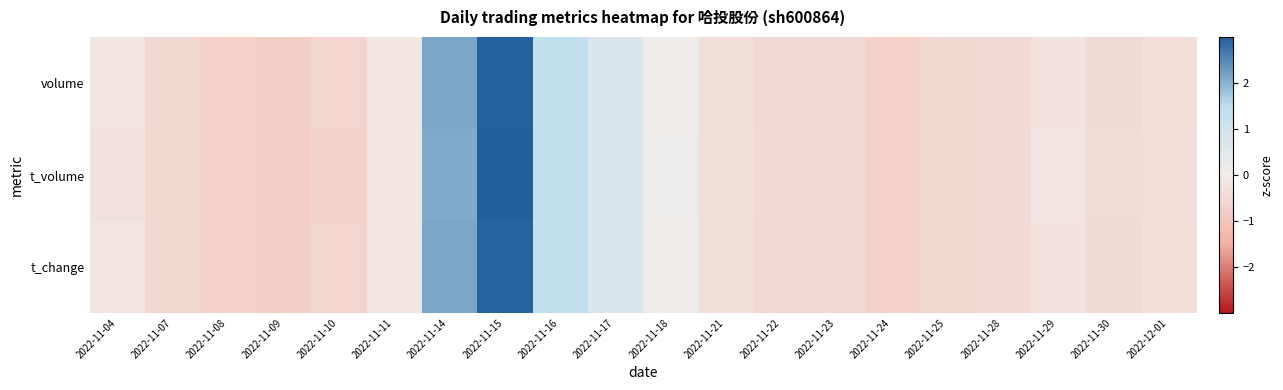

List the series in order of their peak value, highest first.

t_volume, volume, t_change